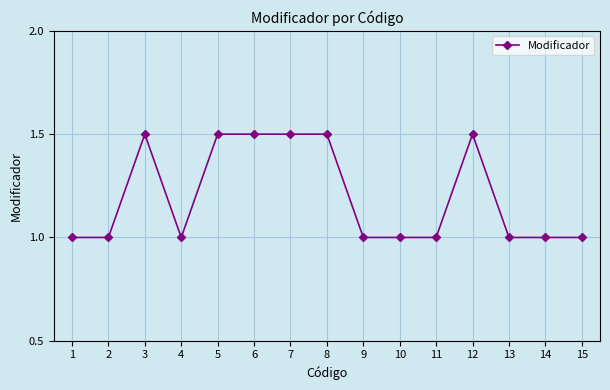

What is the value of the 4th point from the left?

1.0